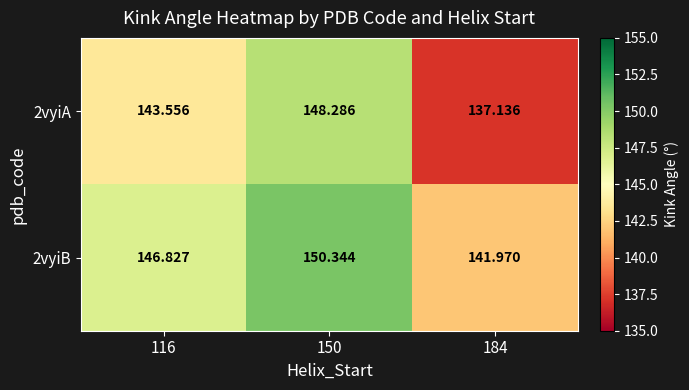

What is the total value across all series at 116?

290.4